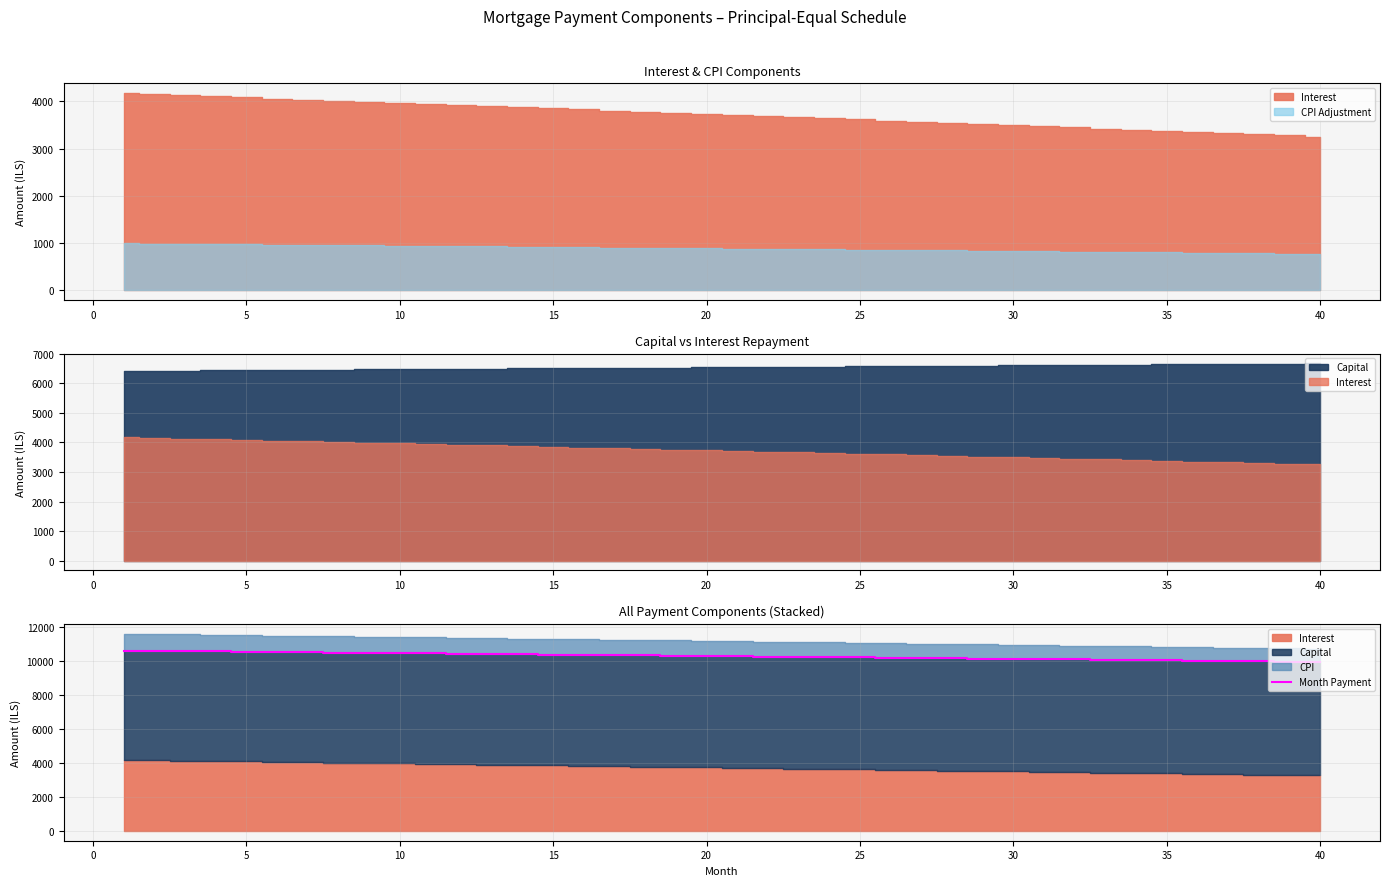

Does the chart display data point markers on the line(s)?

No